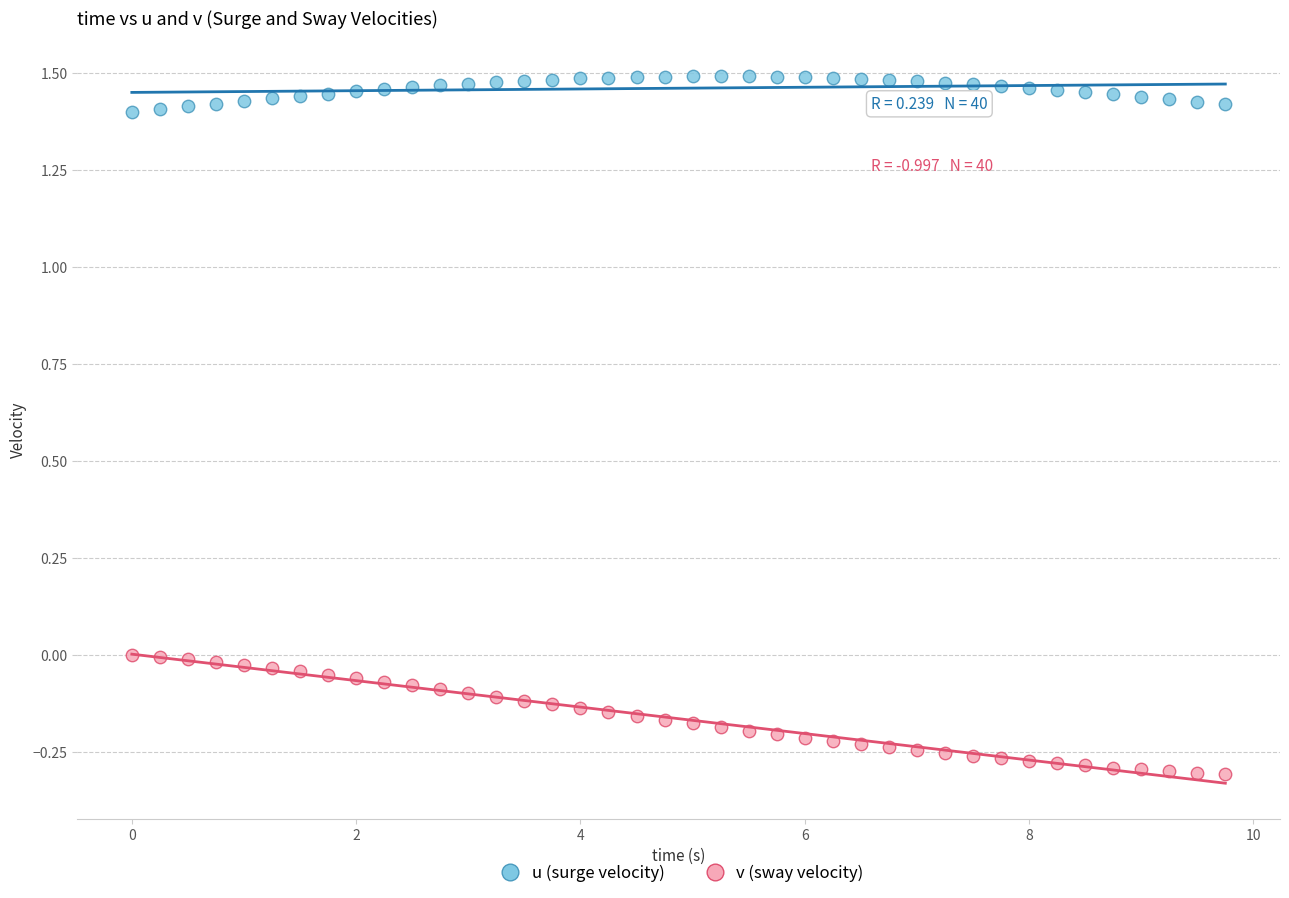

Which series reaches the maximum Y coordinate?

u (surge velocity)